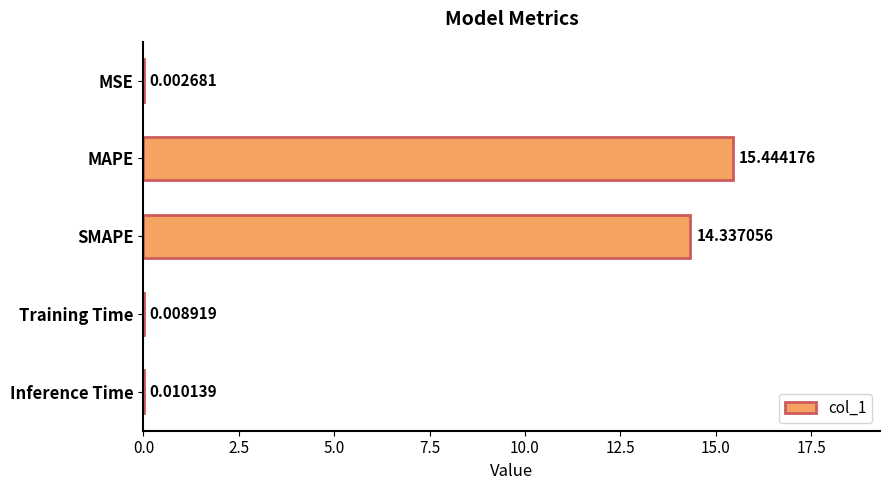

What is the sum of the values at Training Time and SMAPE?

14.3